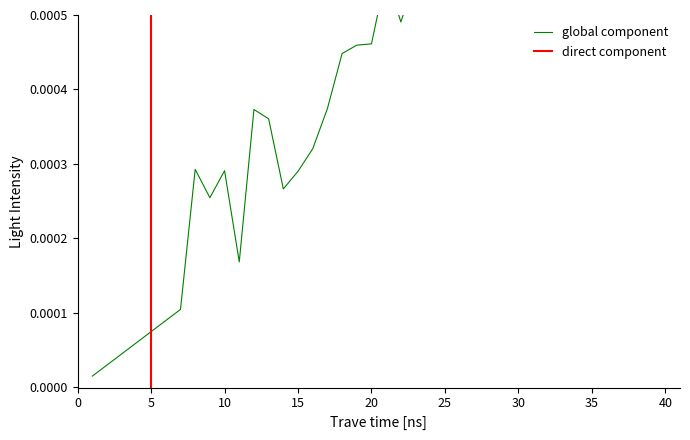

How many interior local valleys (lower than both neighbors) does the data have?

8